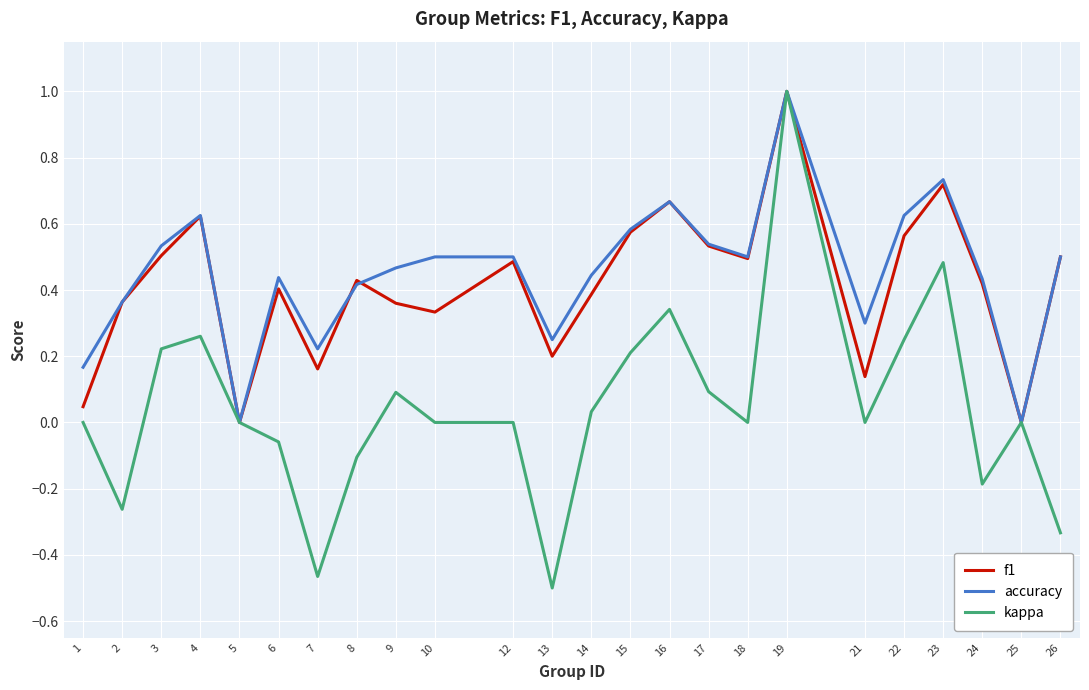

The value of kappa at 24 is -0.3. True or false?

False